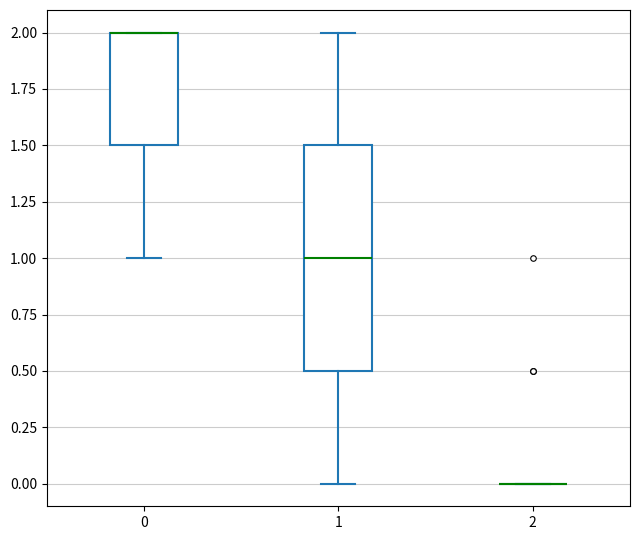

Where is the lower edge of the box at x = 0 on the y-axis? The values are not printed on the chart, so give them approximately, as read against the axis.

1.5